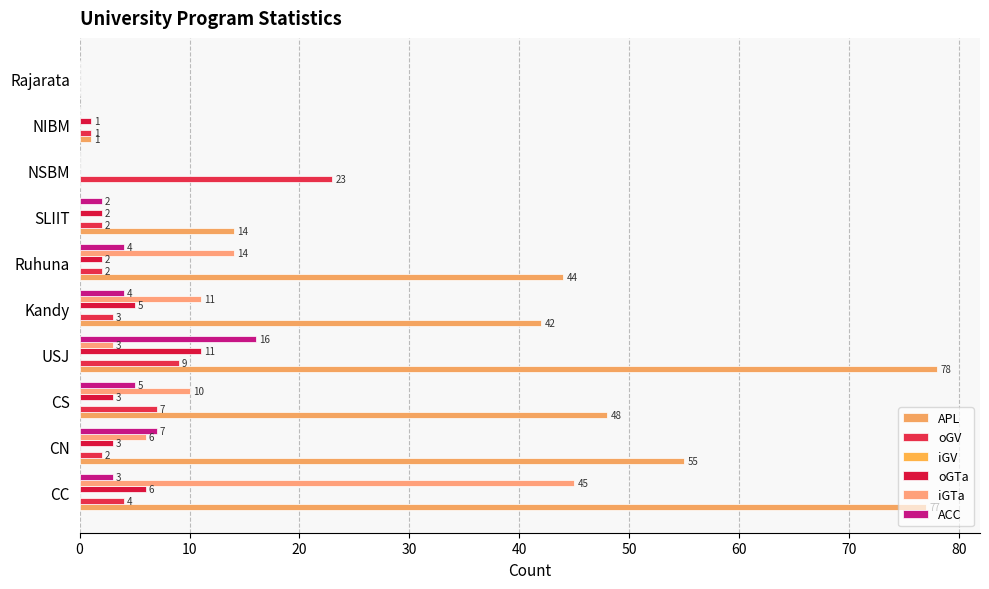

What is the difference between the second highest and minimum values in the oGTa series?

6.0